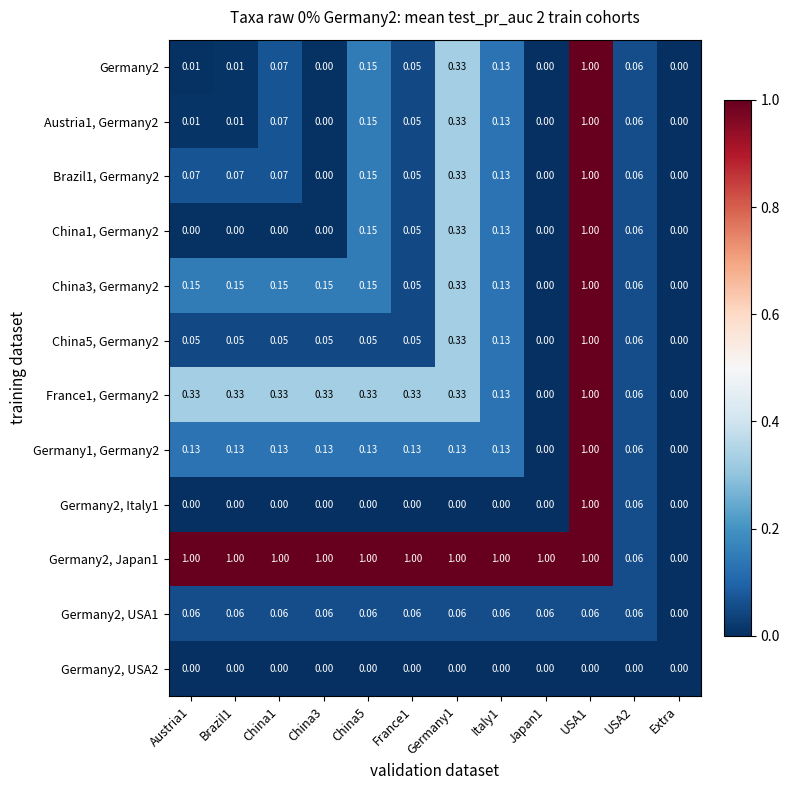

Is the value of Germany1, Germany2 at Austria1 greater than the value of China5, Germany2 at China5?

Yes